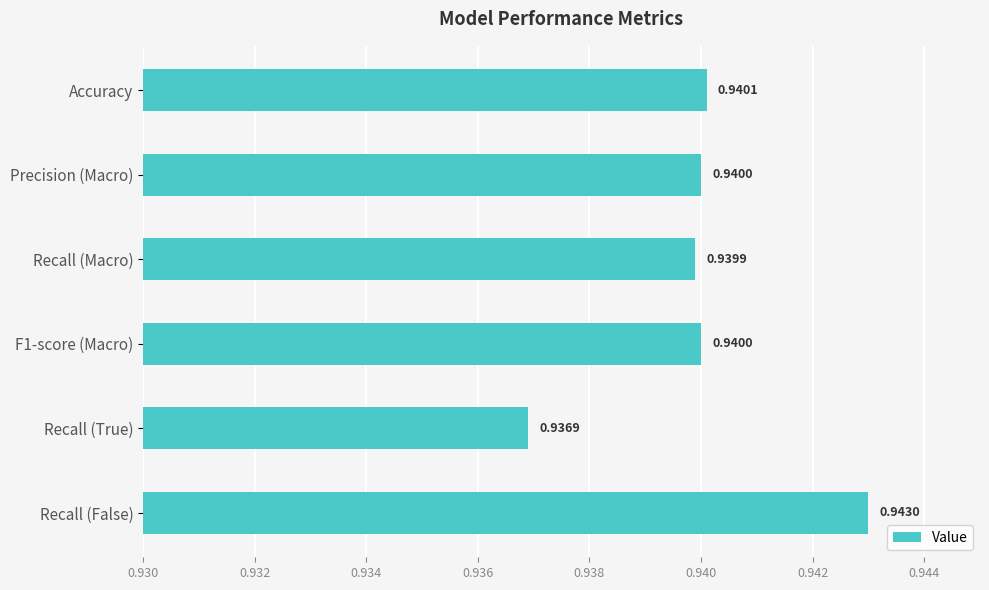

At which category does the chart reach its peak across all series?

Recall (False)